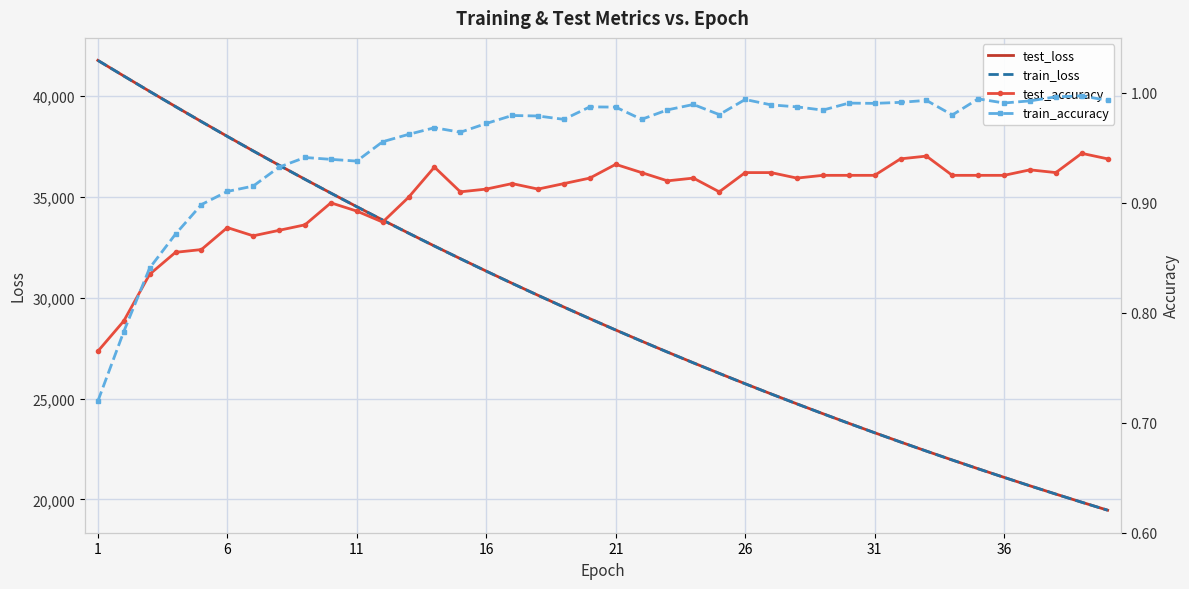

The value of train_loss at 11 is 34504.4. True or false?

True